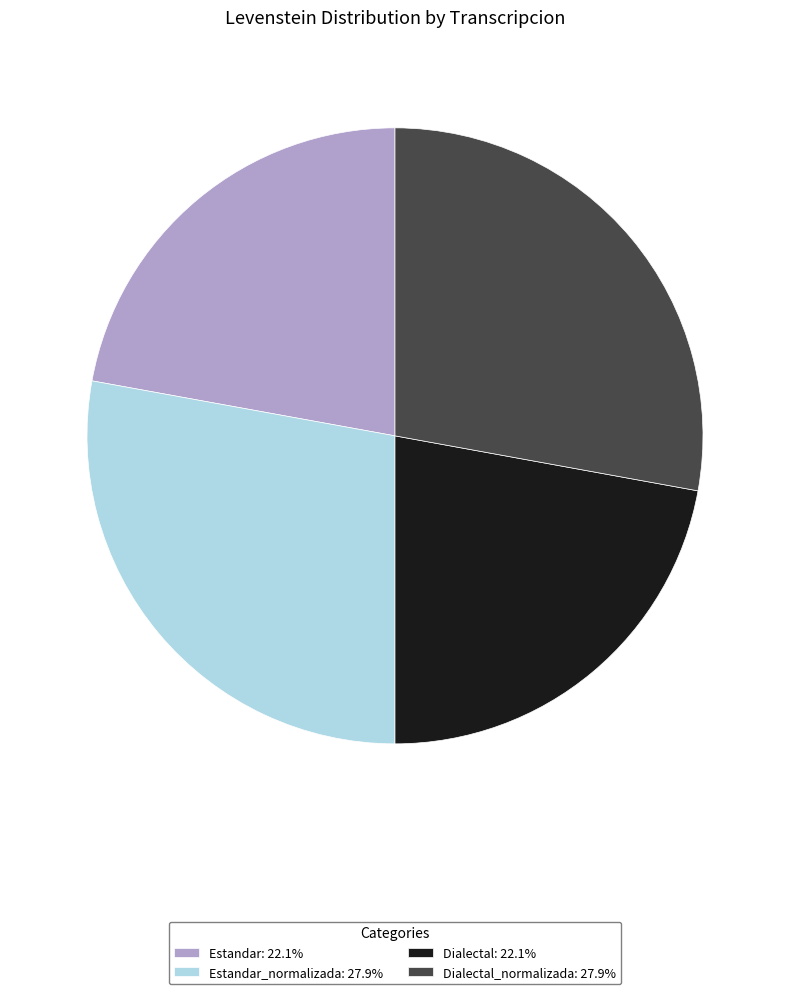

Does any single category account for the majority?

No